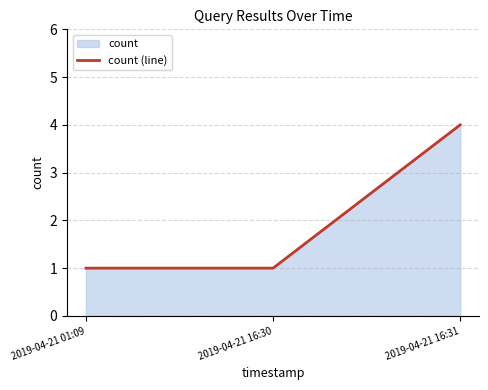

Which category has the highest value across all series?

2019-04-21 16:31